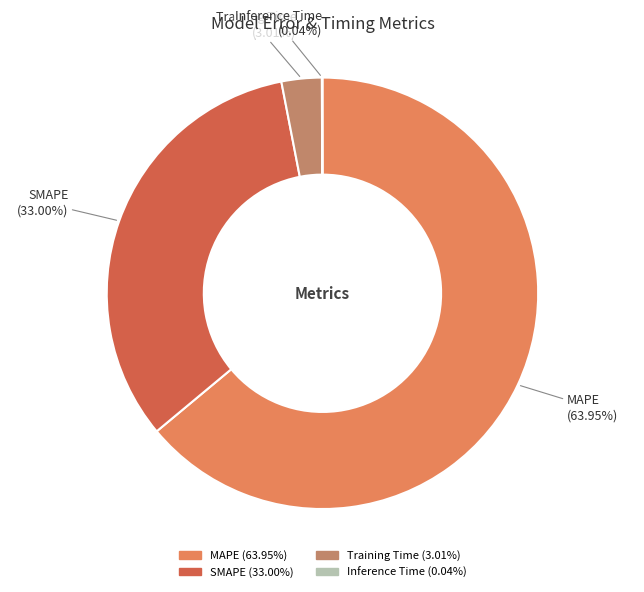

Which slice is the largest?

MAPE